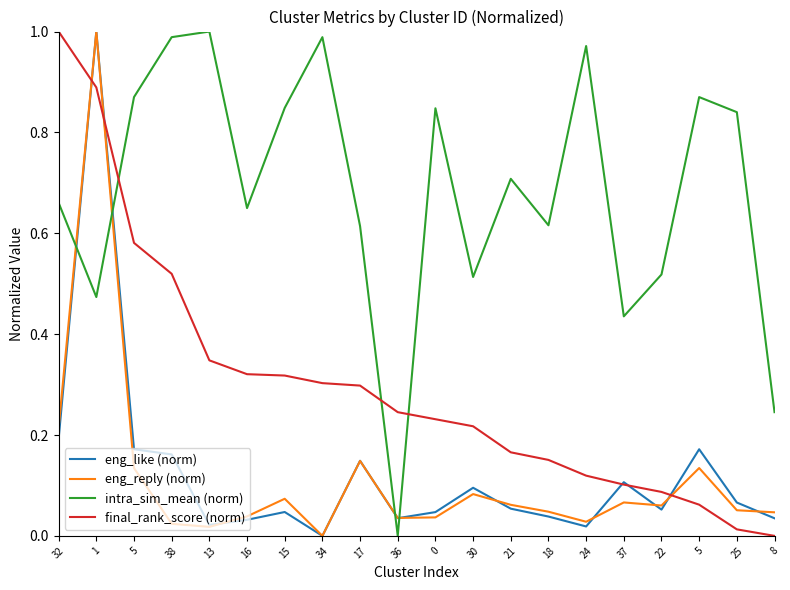

Where is the first local maximum for intra_sim_mean (norm)?

13